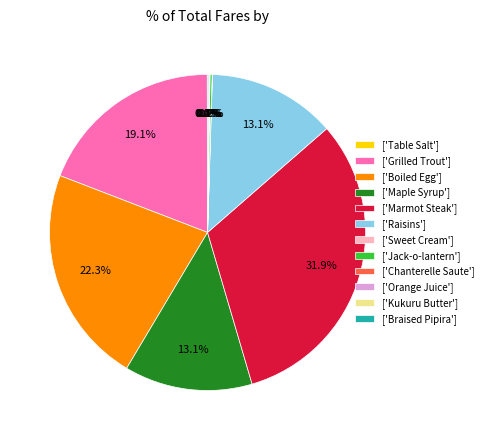

What portion of the pie excludes ['Marmot Steak']?

68.1%